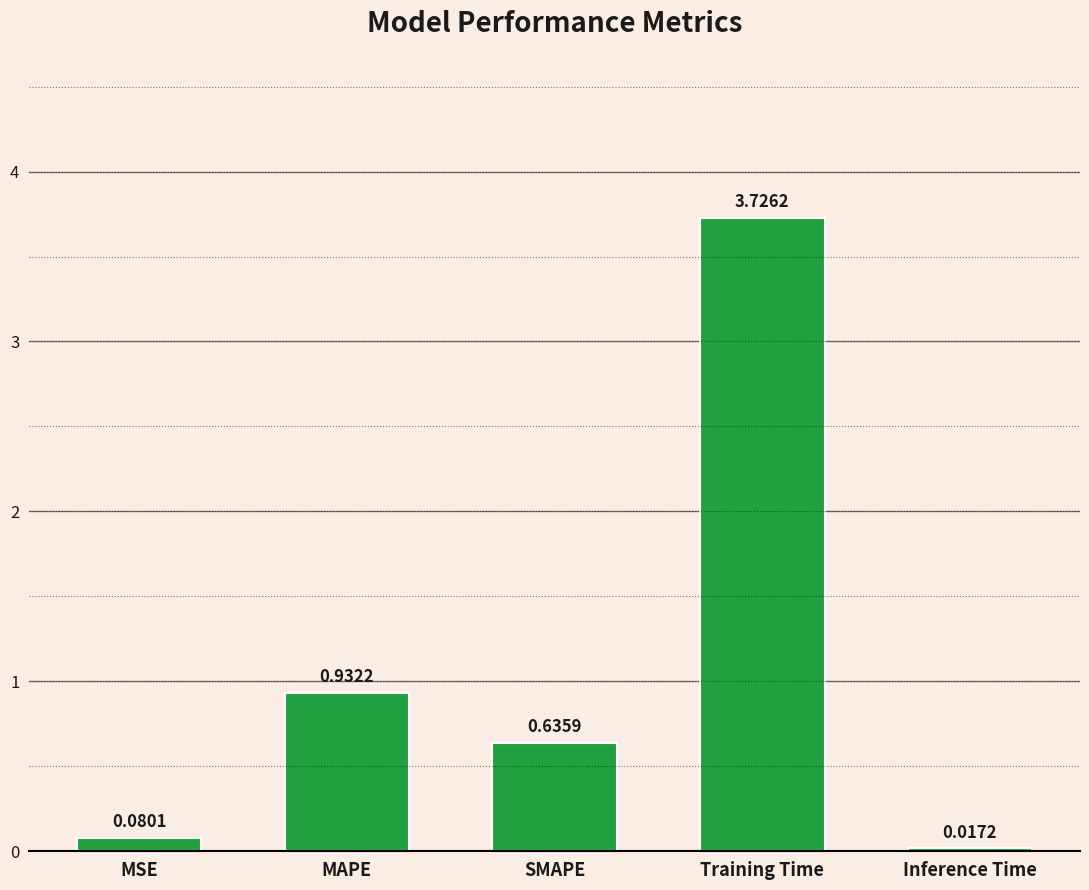

The chart shows a value of 2.0 at Training Time. True or false?

False